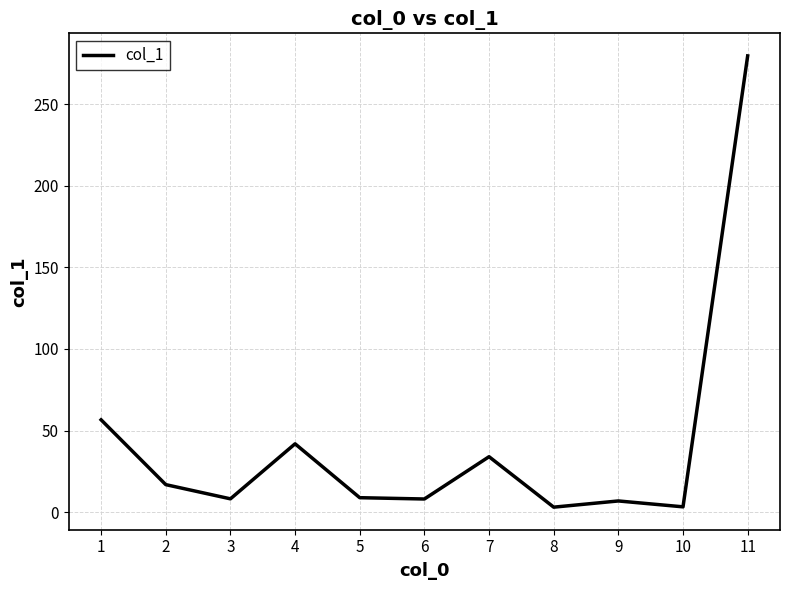

Which label corresponds to the largest value in the chart?

11